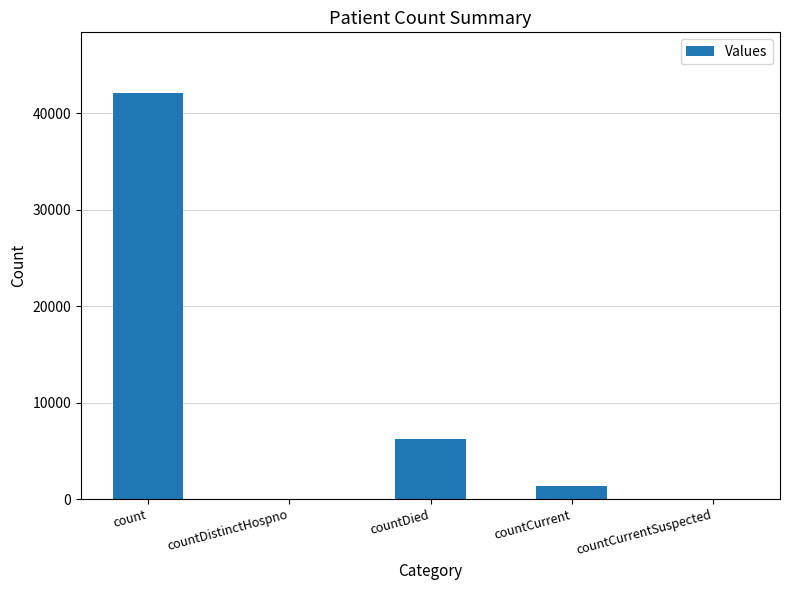

Approximately how many times larger is the value at count compared to countCurrent?

31.8